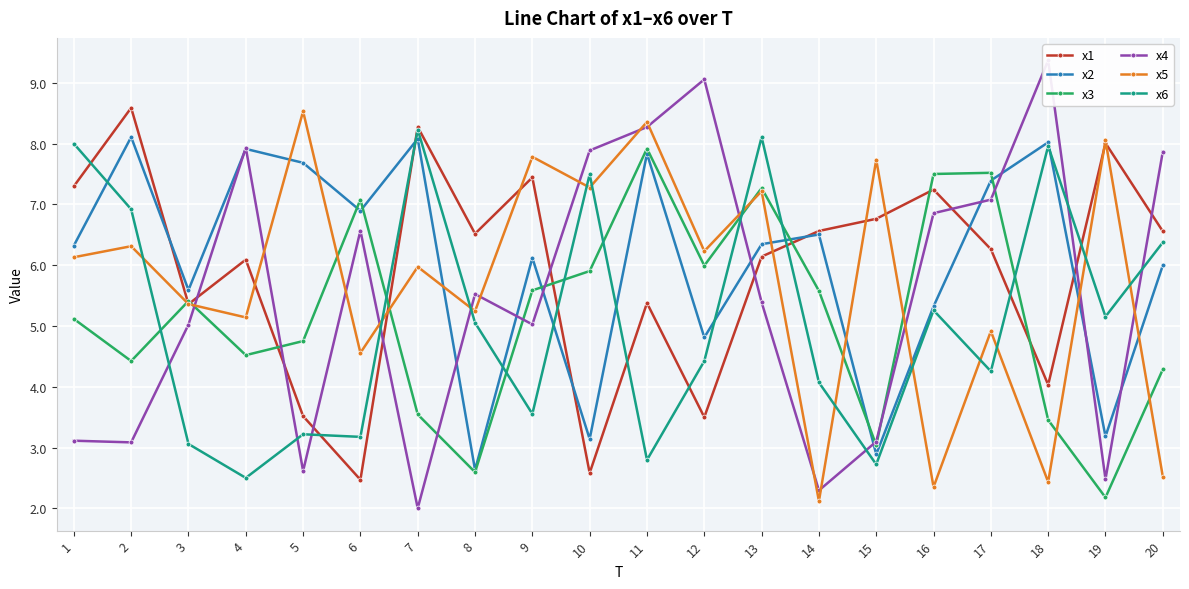

Where does the x3 series first go above 5?

1